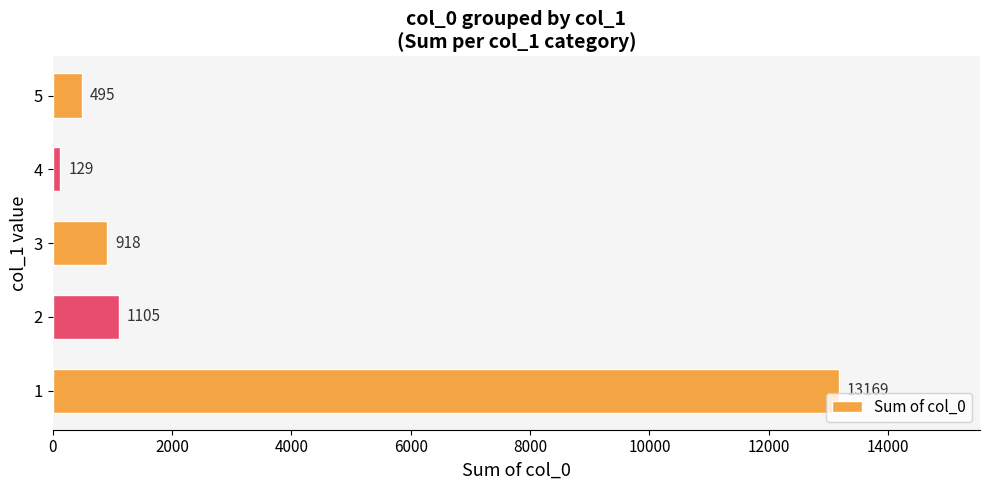

Reading bottom to top, what are all the values shown in this chart?

1=13169	2=1105	3=918	4=129	5=495